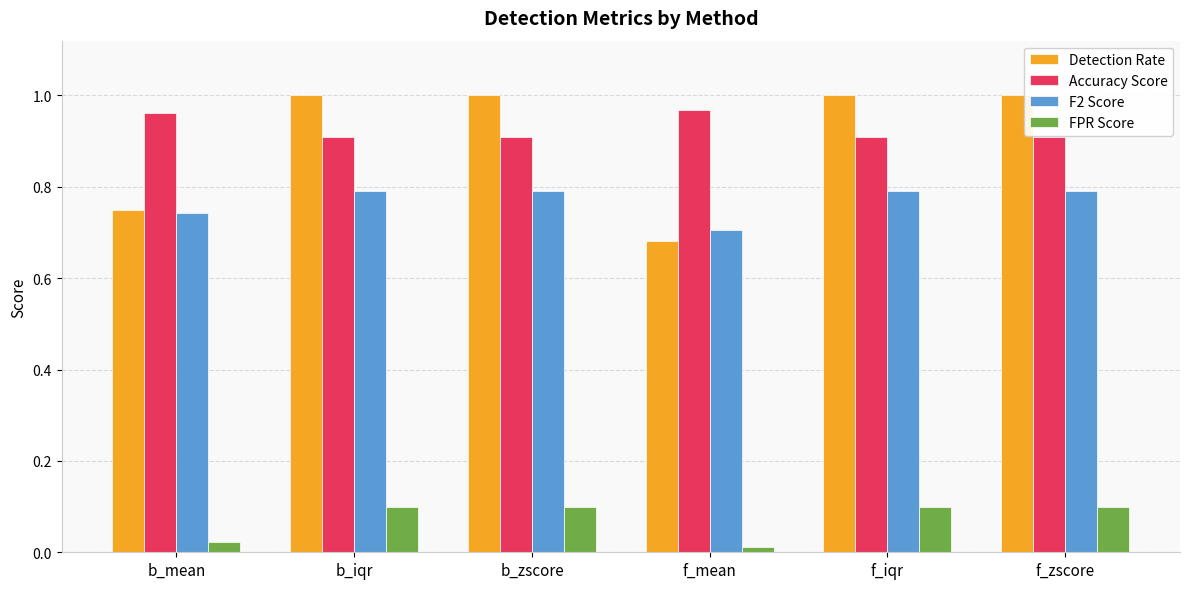

What is the average value of the F2 Score series?

0.8